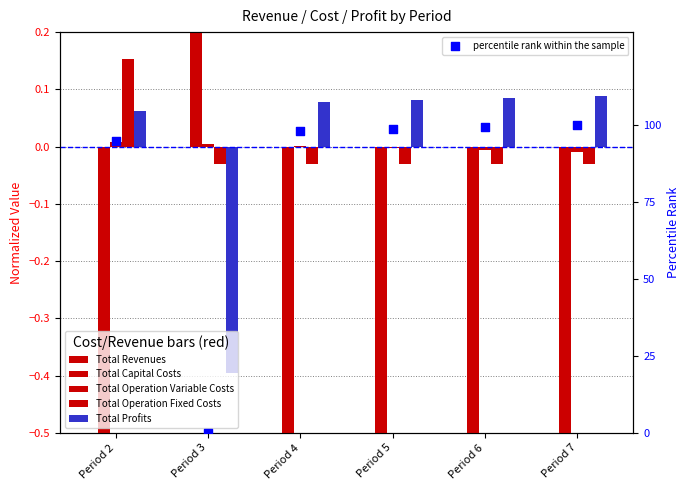

What are all the series names shown in the legend?

Total Revenues, Total Capital Costs, Total Operation Variable Costs, Total Operation Fixed Costs, Total Profits, percentile rank within the sample